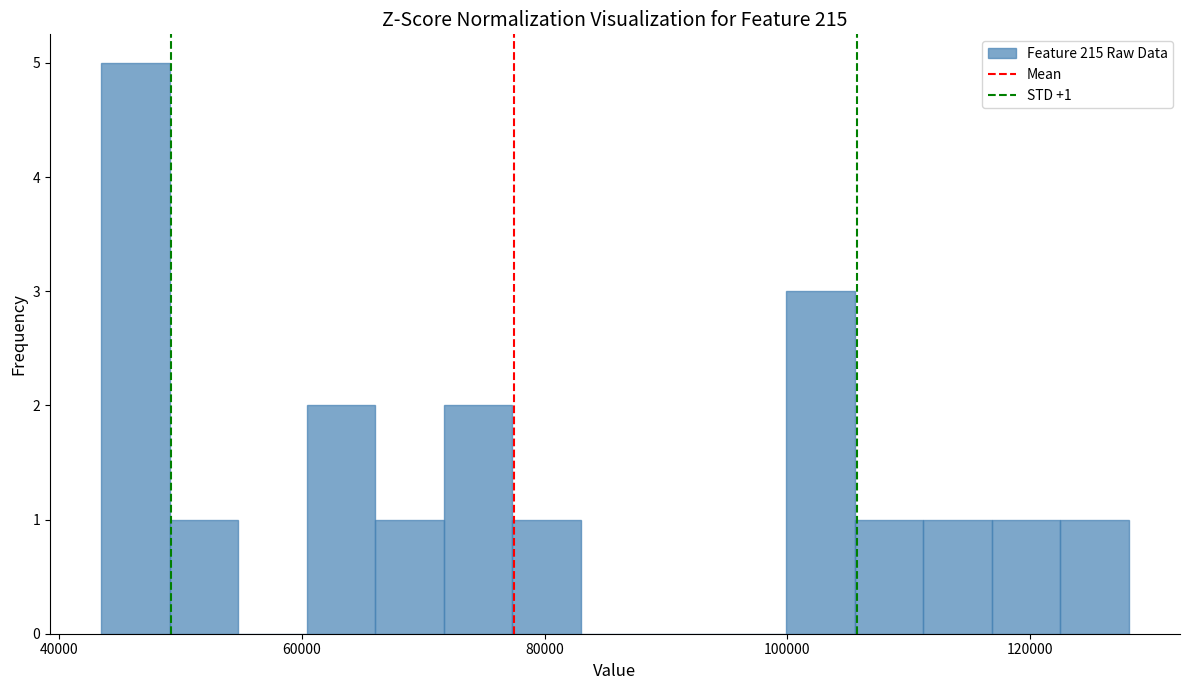

Around what value on the x-axis is the tallest bar? Give the approximate position of its centre, as read against the axis.

46000